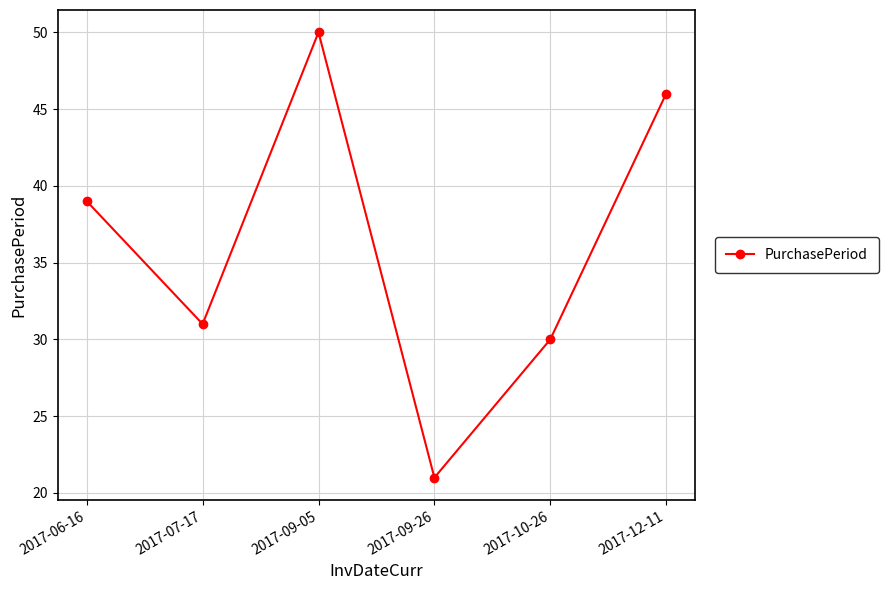

What is the difference between the maximum and minimum values?

29